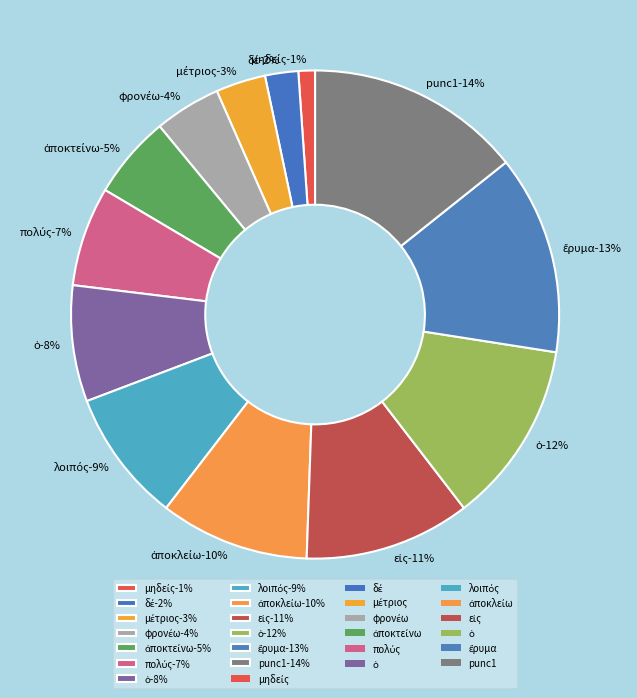

To the nearest percent, what portion does punc1 represent?

14%